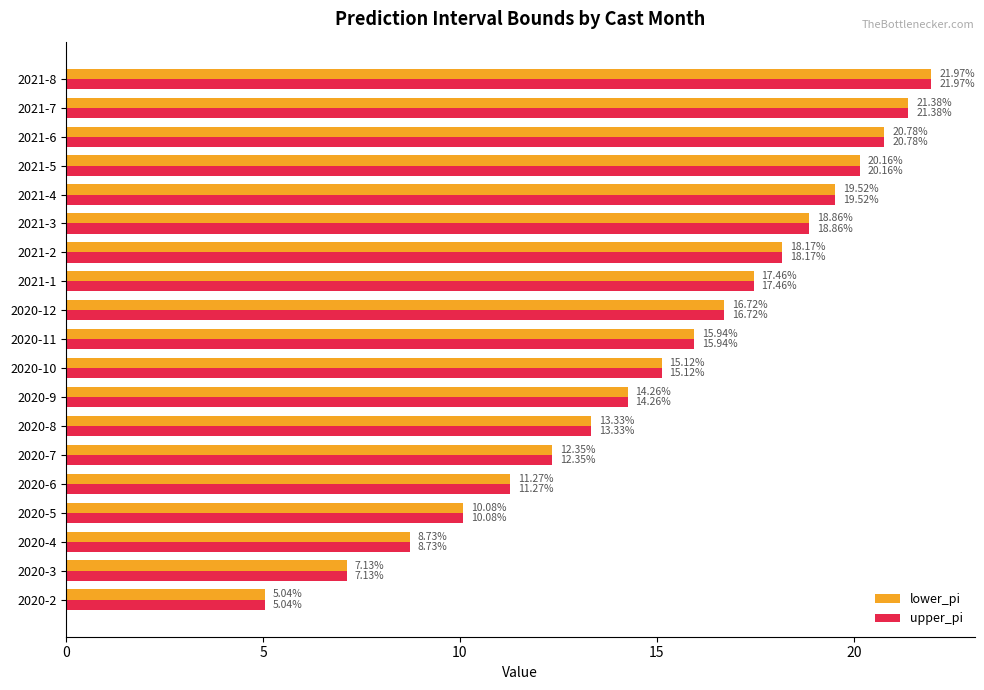

At which category is the sum across all series the highest?

2021-8